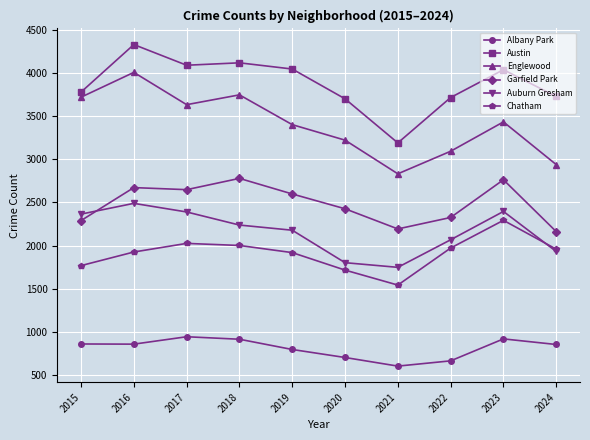

What is the approximate value of Garfield Park at 2017, to the nearest 50?

2650